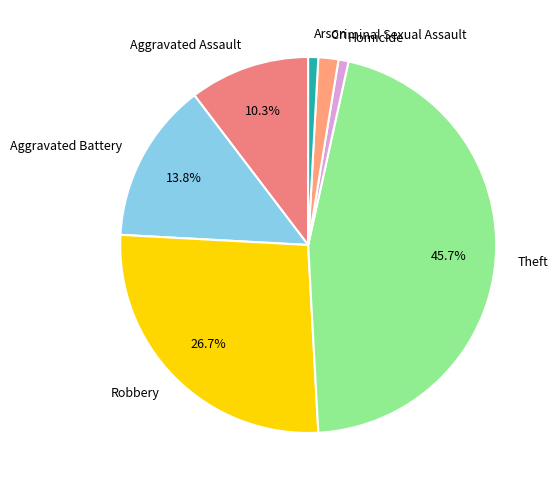

Which has a higher value, Robbery or Criminal Sexual Assault?

Robbery